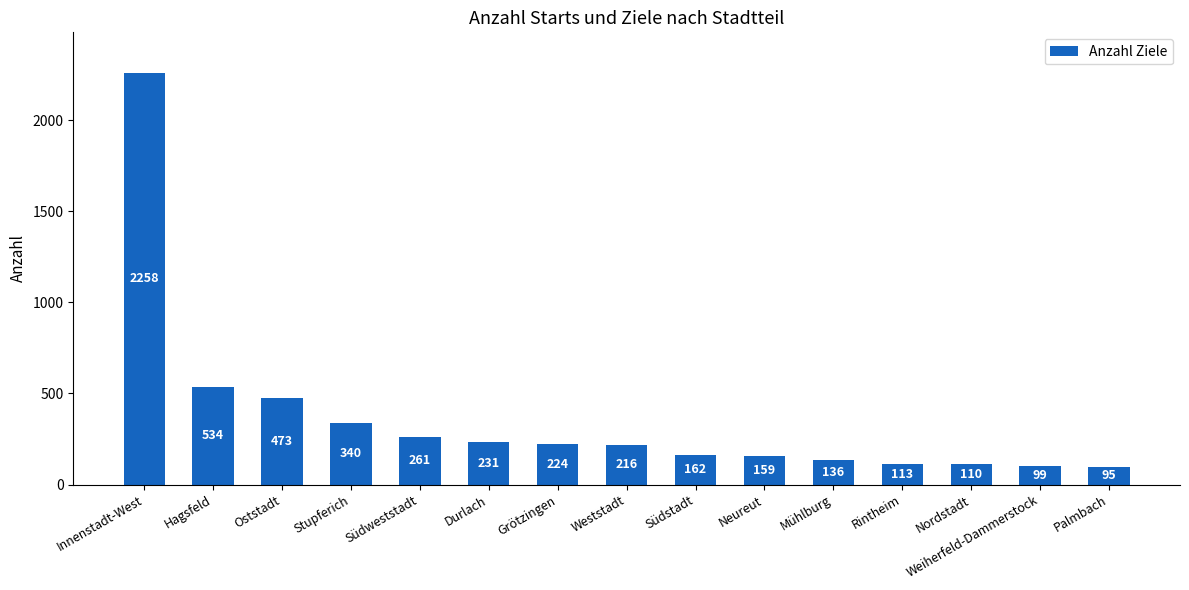

List the labels in order of value, largest first.

Innenstadt-West, Hagsfeld, Oststadt, Stupferich, Südweststadt, Durlach, Grötzingen, Weststadt, Südstadt, Neureut, Mühlburg, Rintheim, Nordstadt, Weiherfeld-Dammerstock, Palmbach